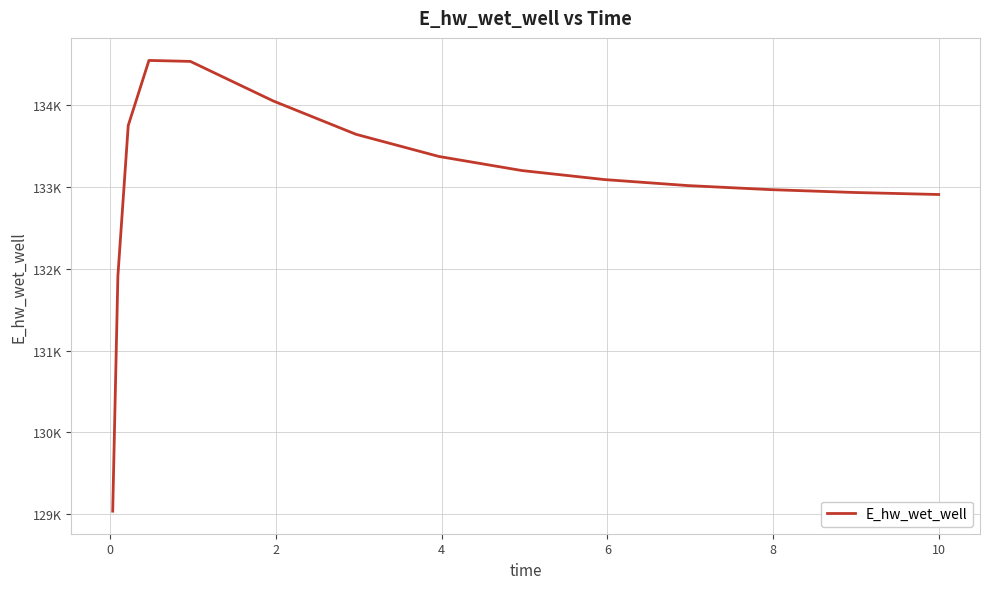

Is this an area chart (filled region under the line)?

No